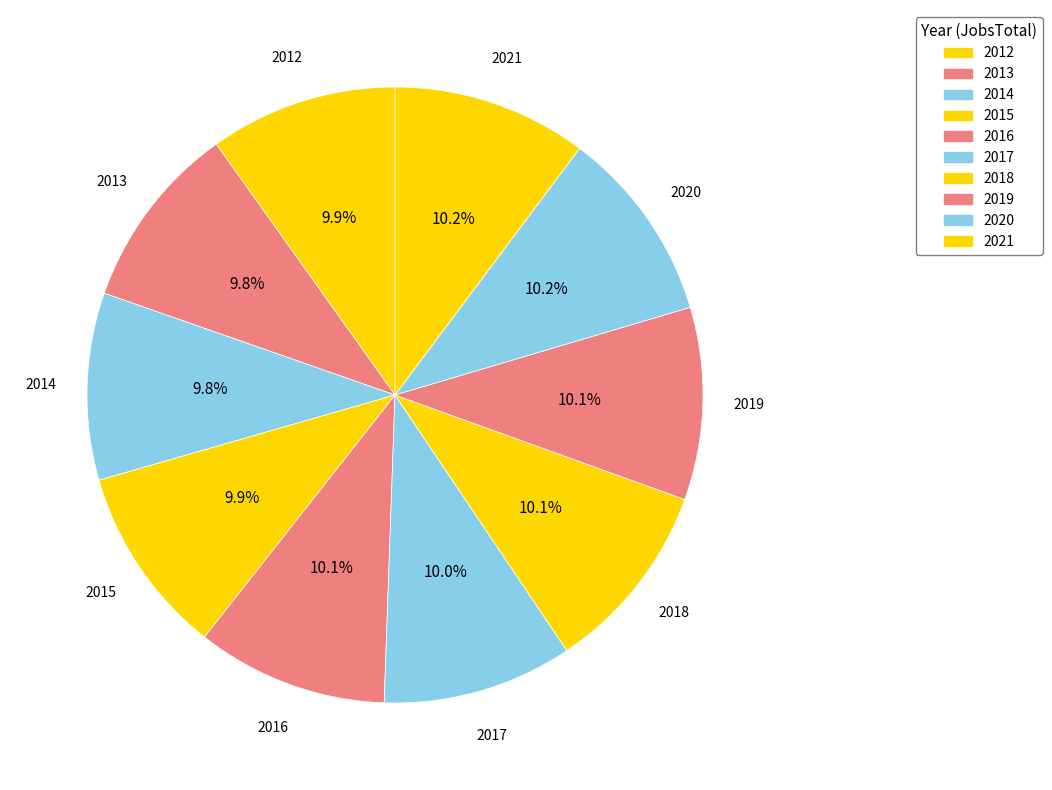

To the nearest percent, what is the average slice percentage?

10%